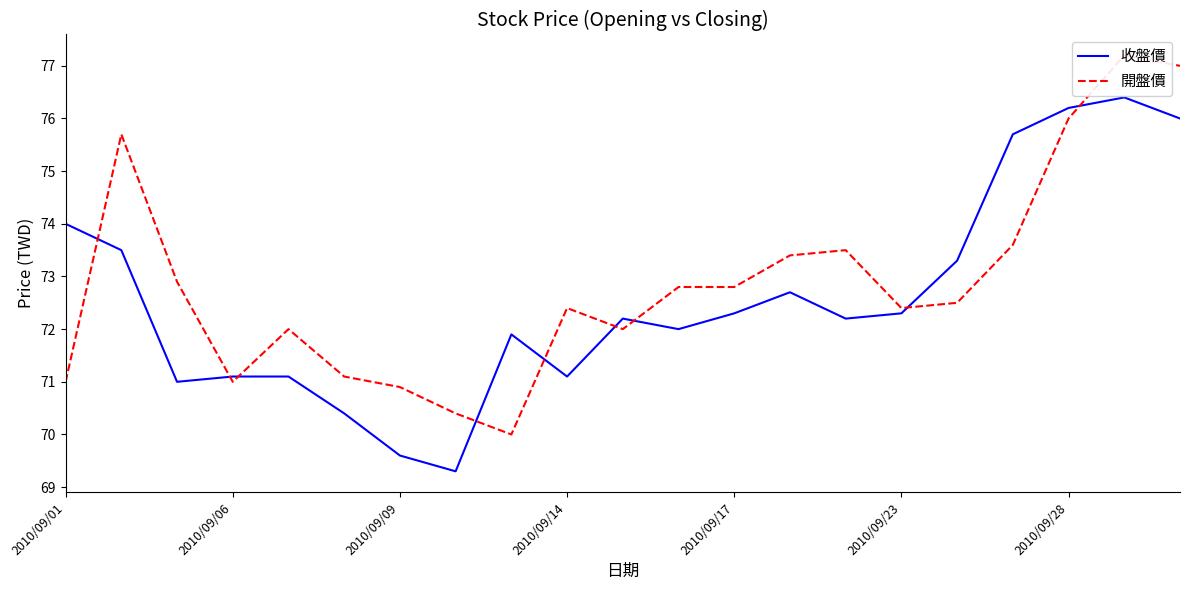

List the series in order of their overall mean, lowest first.

收盤價, 開盤價